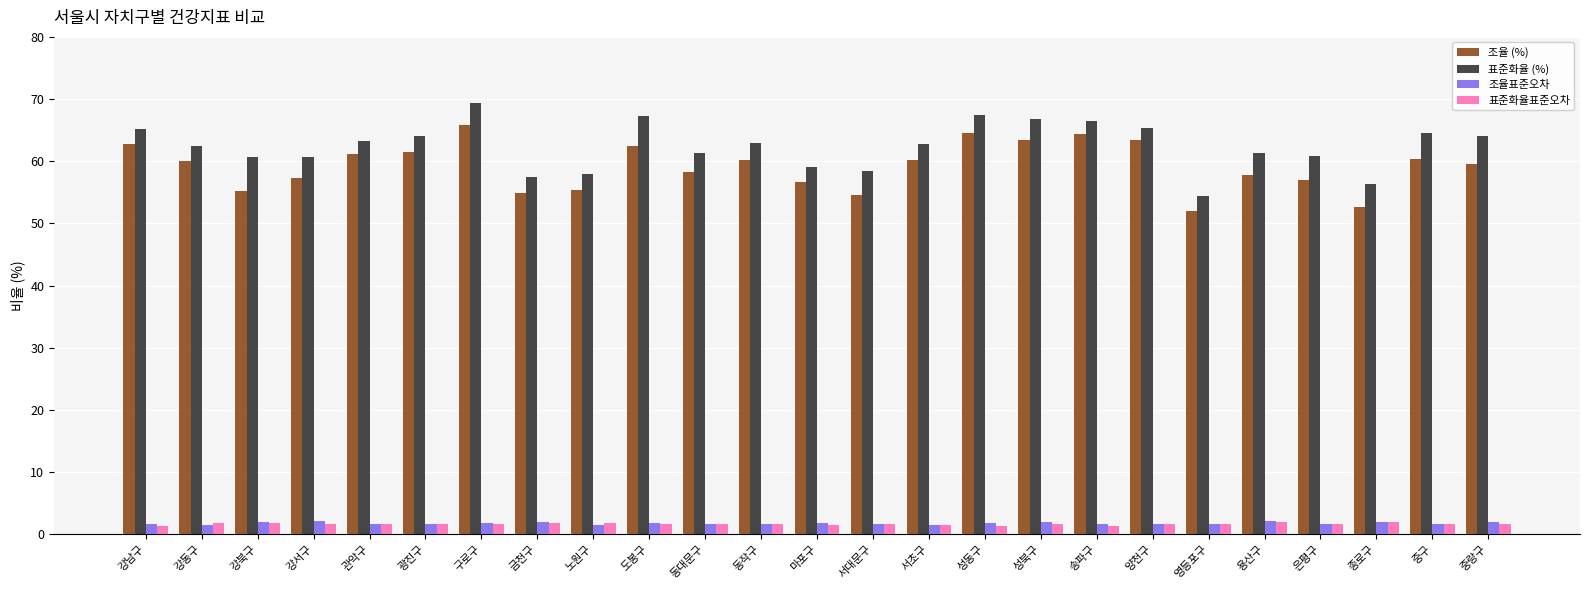

What is the sum of all 표준화율 (%) values?

1560.4